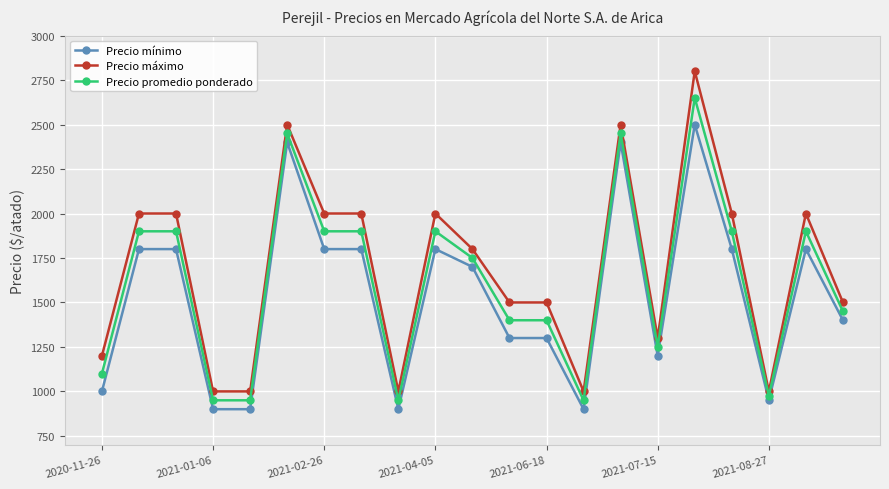

At how many categories does at least one series exceed 1606?

11